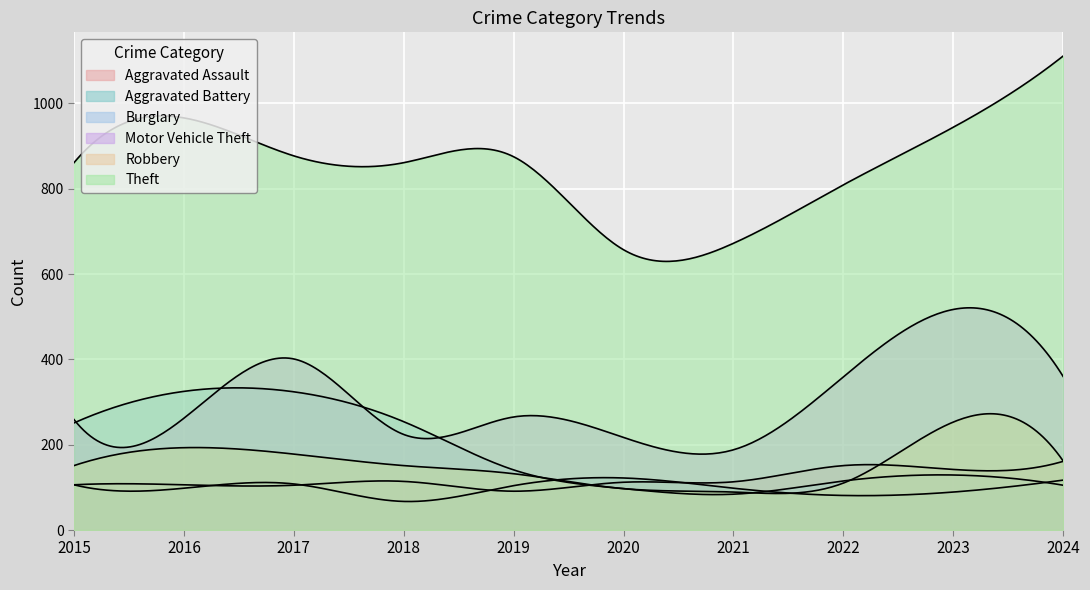

At which category is the sum across all series the highest?

2023